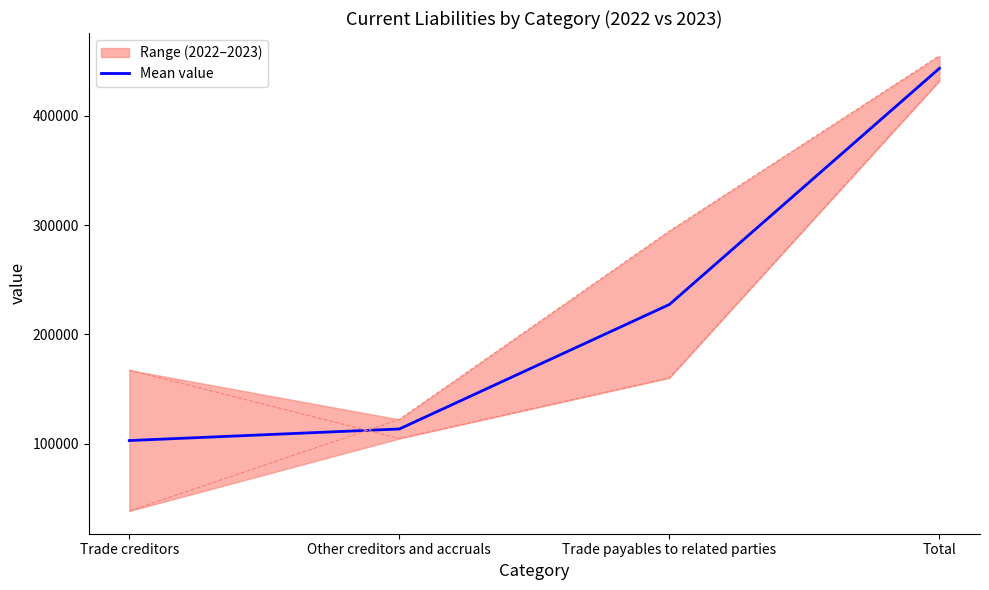

What is the minimum value for Mean value?

102786.0